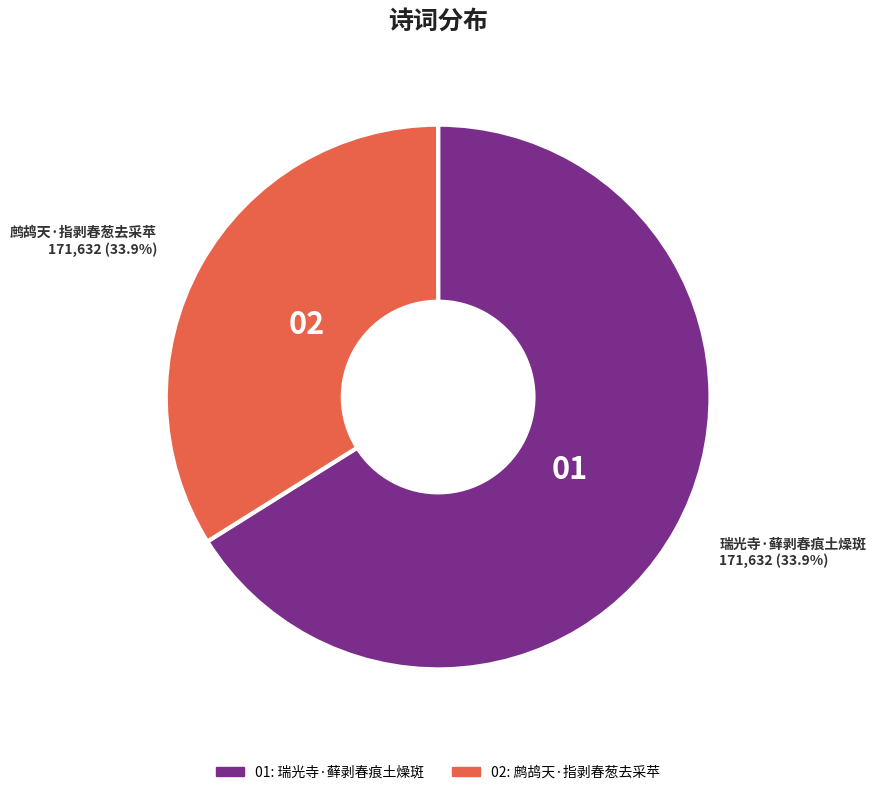

Which slice is the largest?

瑞光寺·藓剥春痕土燥斑